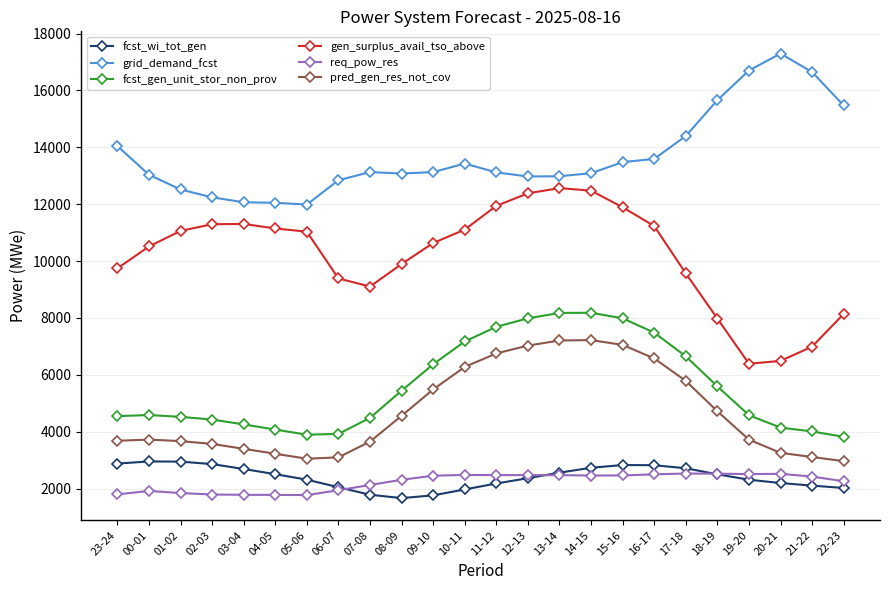

True or false: fcst_wi_tot_gen and grid_demand_fcst cross at least once.

False